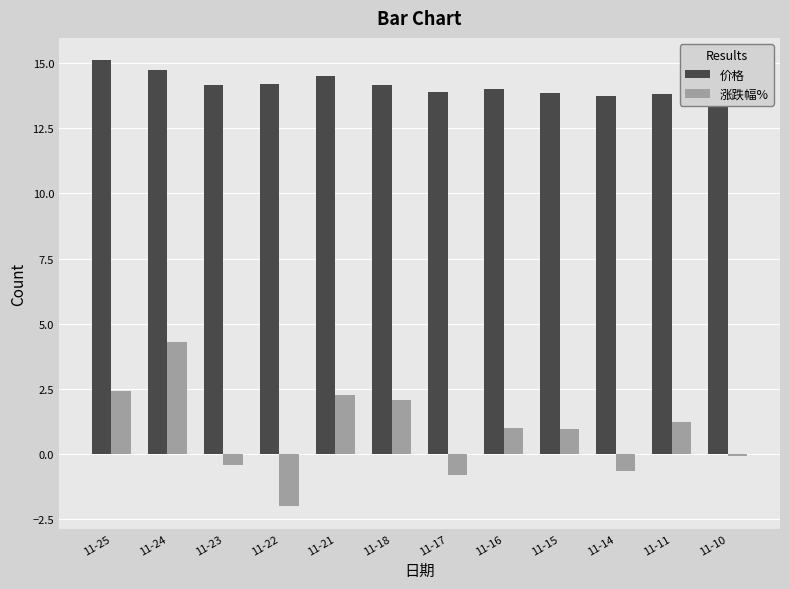

Reading right to left, extract all data points from this chart.

价格: 13.6	13.8	13.7	13.8	14.0	13.9	14.2	14.5	14.2	14.1	14.8	15.1
涨跌幅%: -0.1	1.2	-0.7	0.9	1.0	-0.8	2.1	2.3	-2.0	-0.4	4.3	2.4